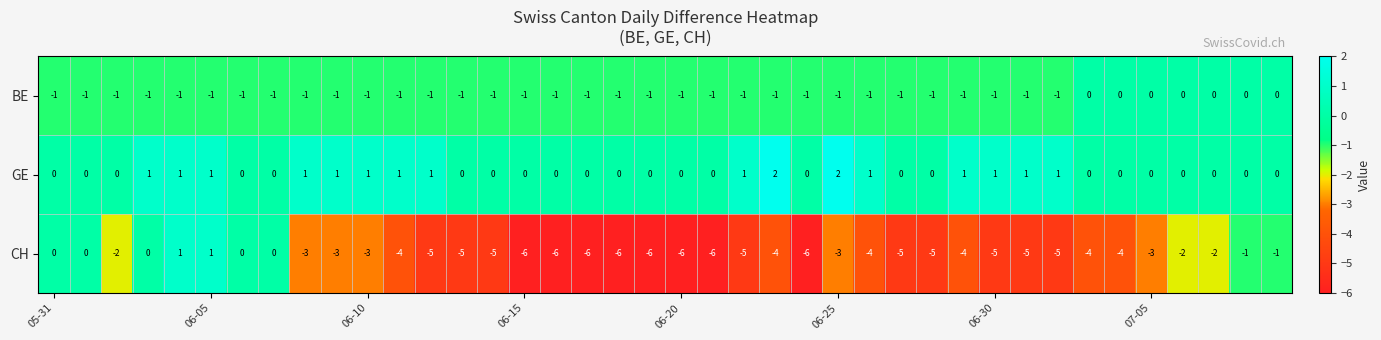

Rank the series by their maximum value, from lowest to highest.

BE, CH, GE